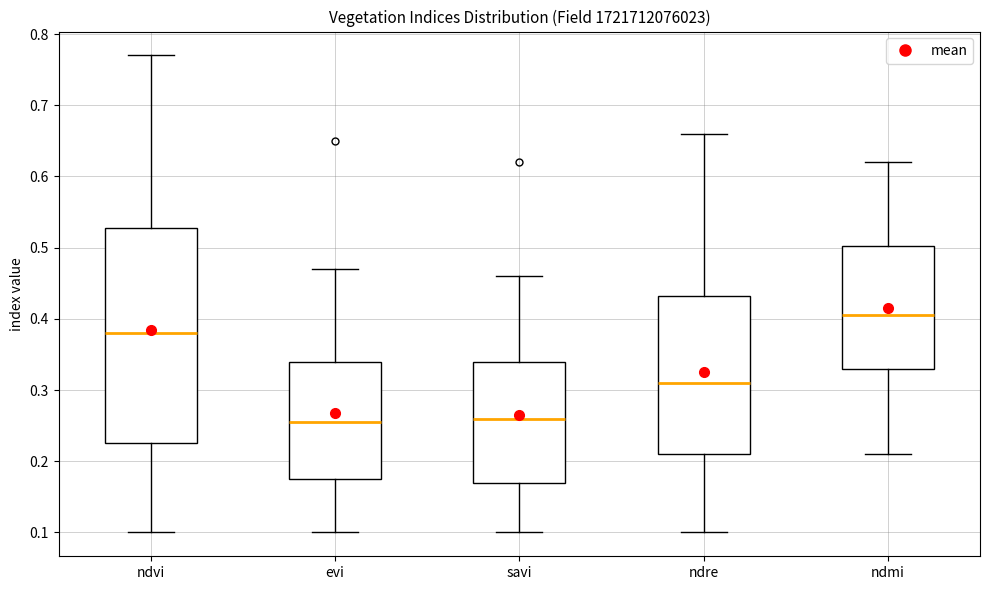

Comparing the boxes themselves (not the whiskers), which one is the tallest?

ndvi